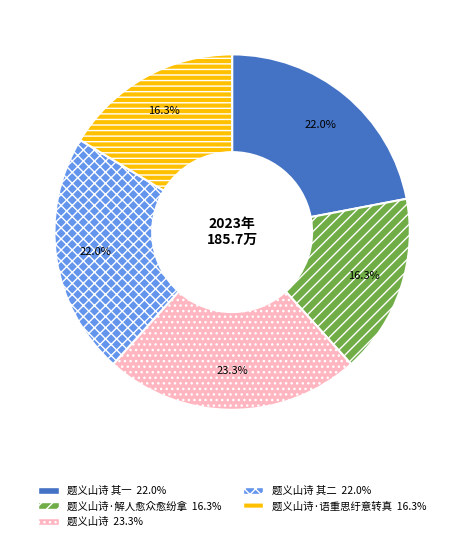

Does any single category account for the majority?

No